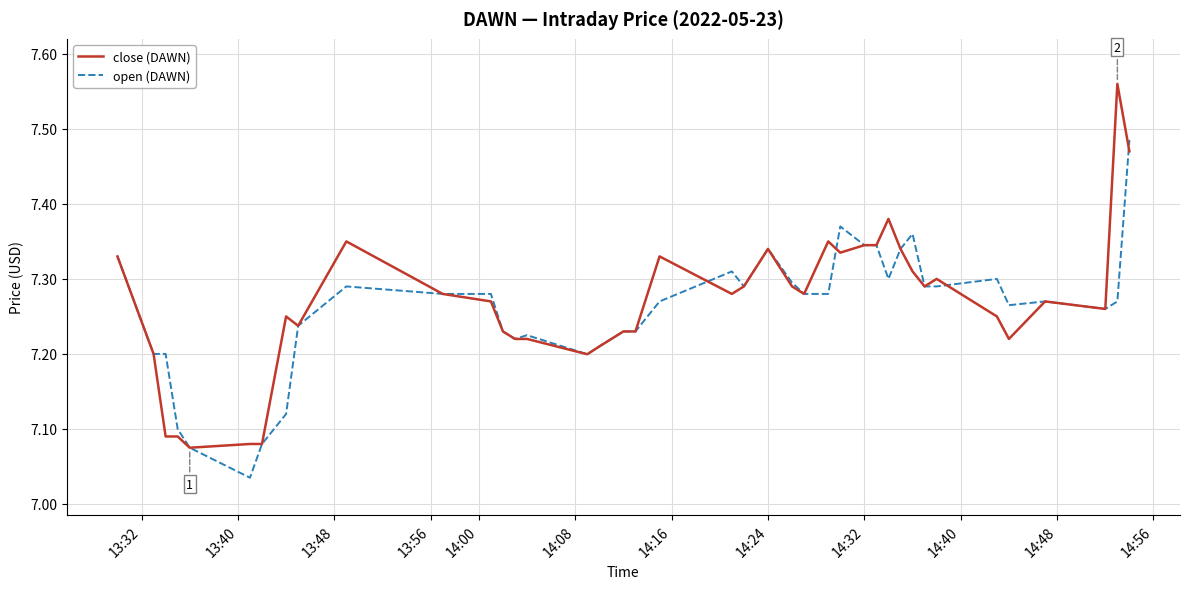

List the series in order of their peak value, highest first.

close (DAWN), open (DAWN)